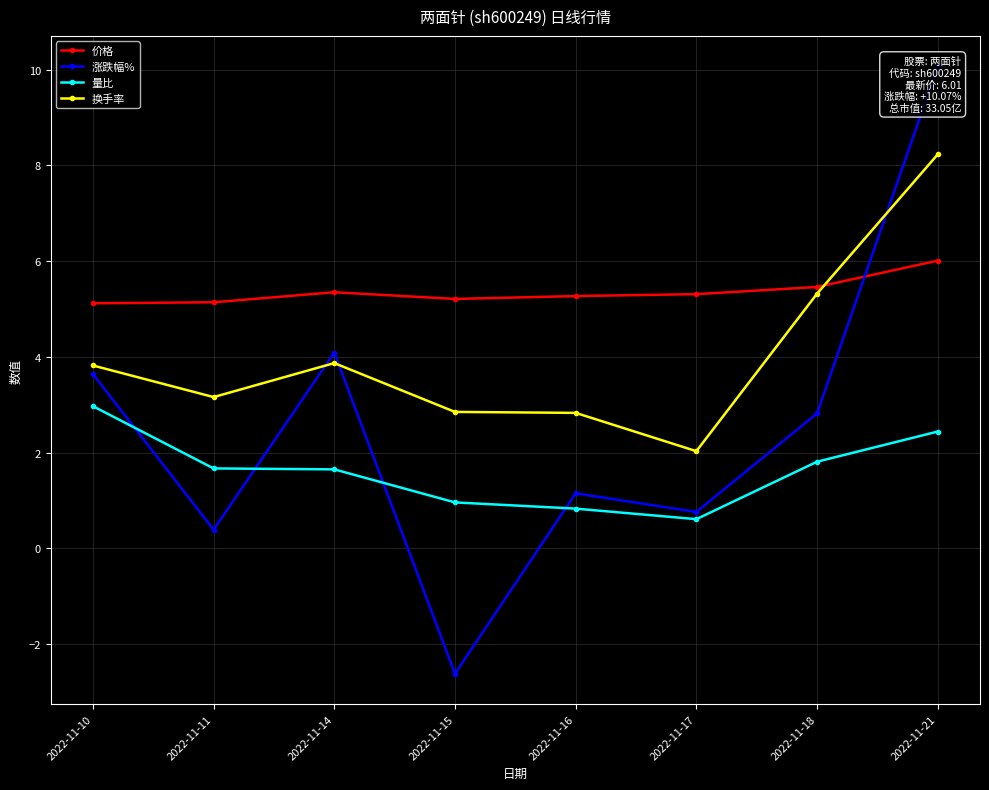

In 换手率, how many points are higher than both neighbors (excluding endpoints)?

1